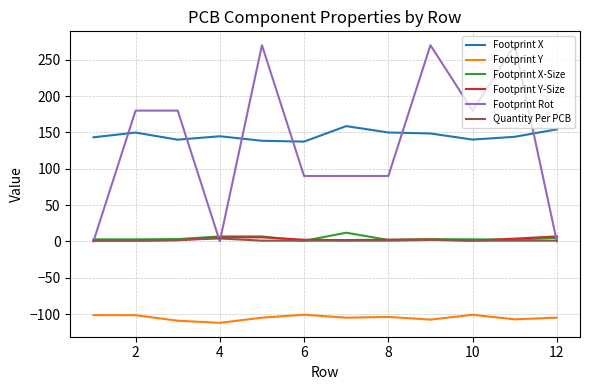

Which series has the widest spread of values?

Footprint Rot